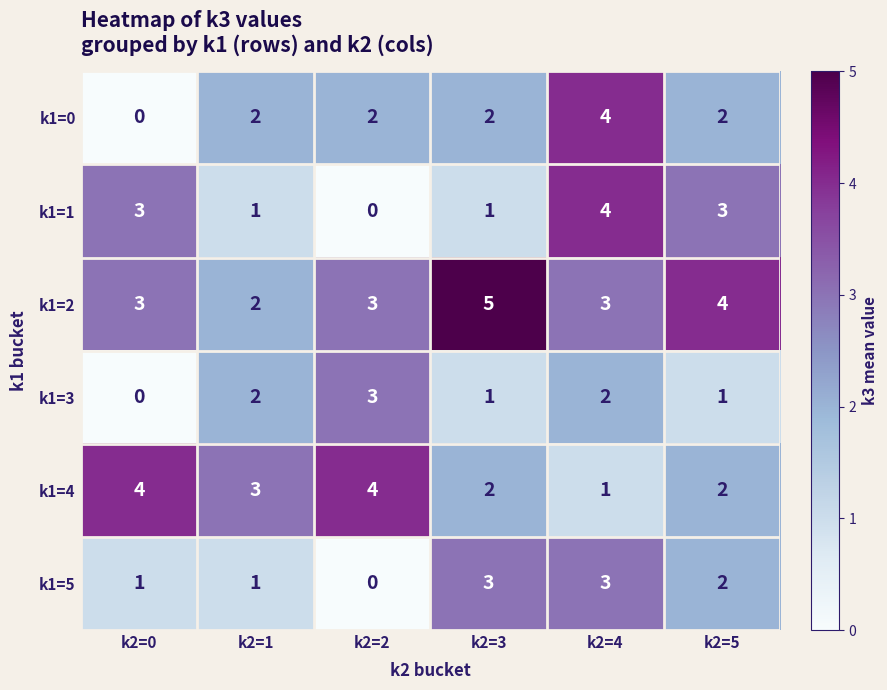

What value does the k1=3 series have at k2=2?

3